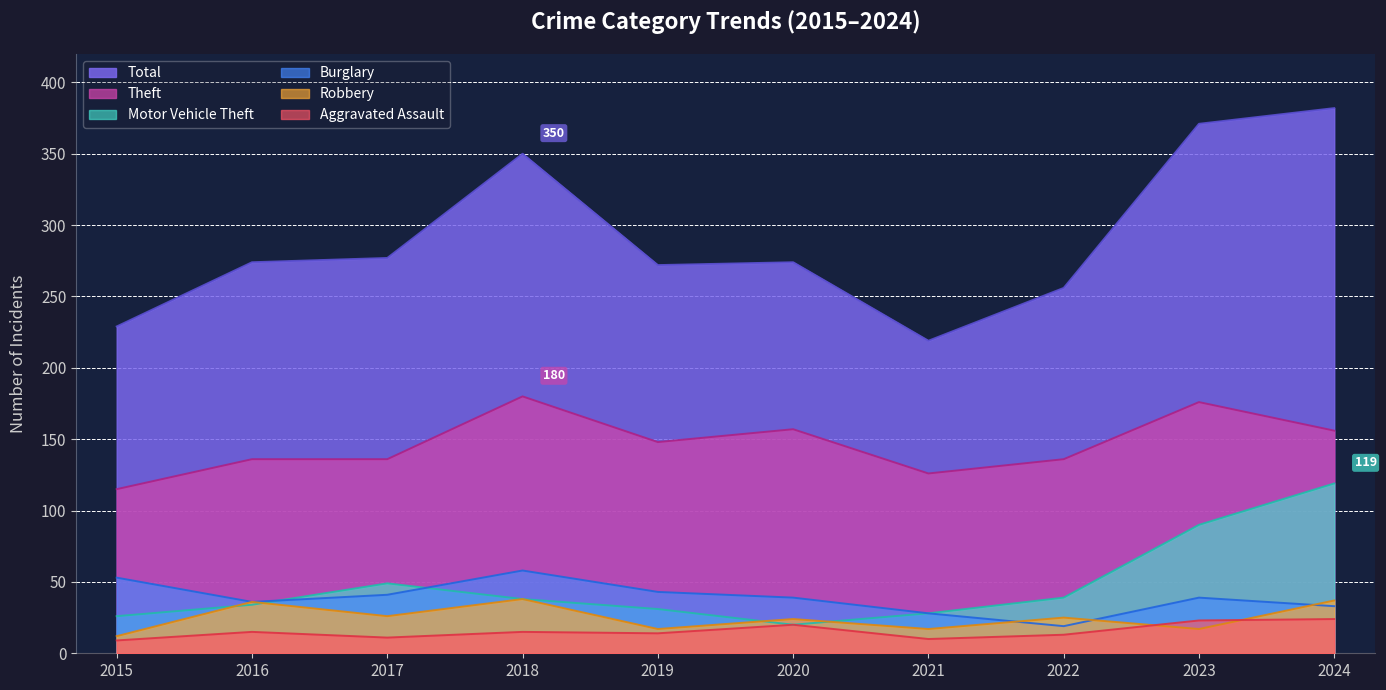

List the series in order of their peak value, highest first.

Total, Theft, Motor Vehicle Theft, Burglary, Robbery, Aggravated Assault